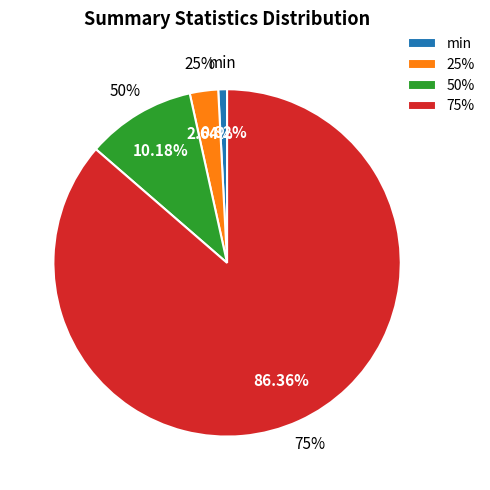

What is the largest slice in the pie chart?

75%